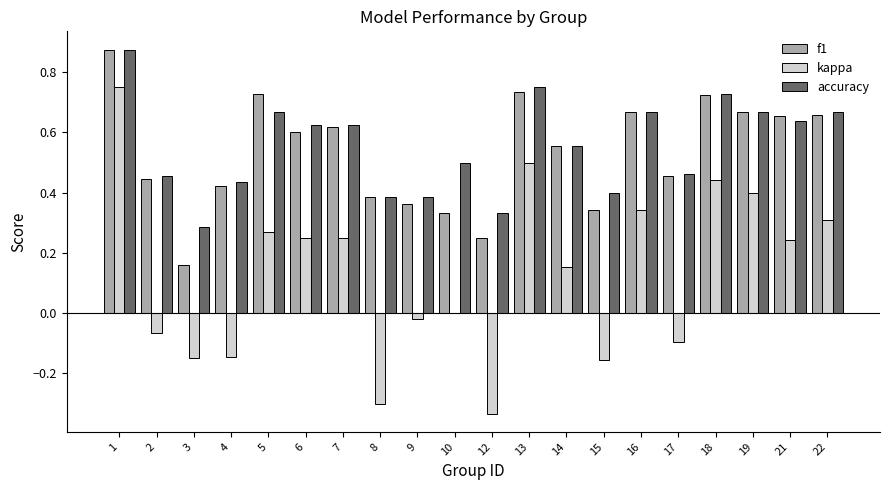

How many groups of bars are there?

20